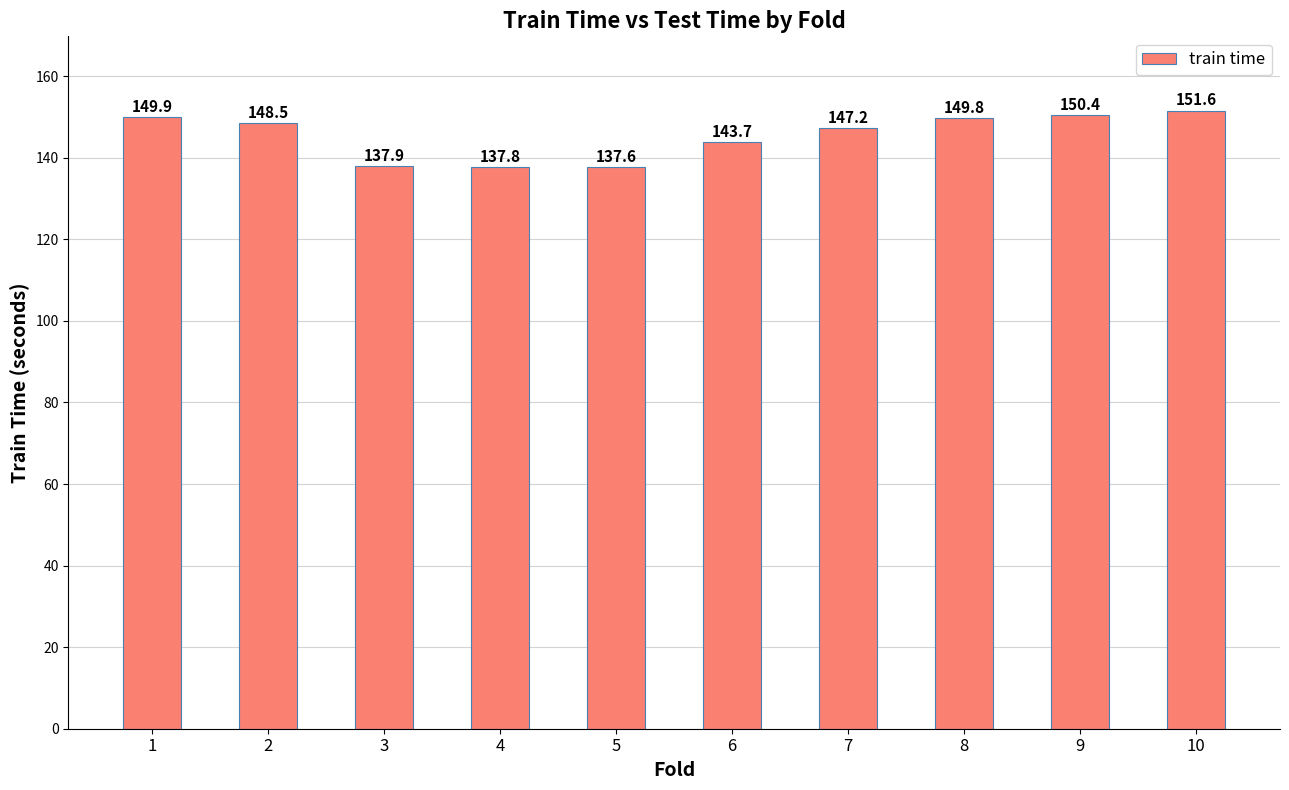

What is the ratio of the value at 9 to the value at 7?

1.0